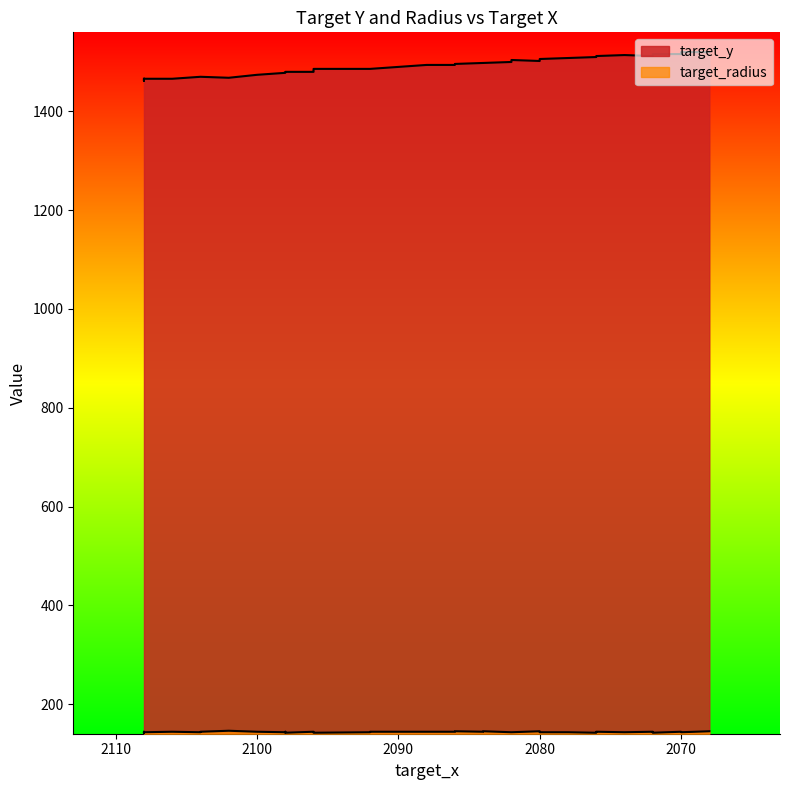

True or false: target_radius and target_y cross at least once.

False